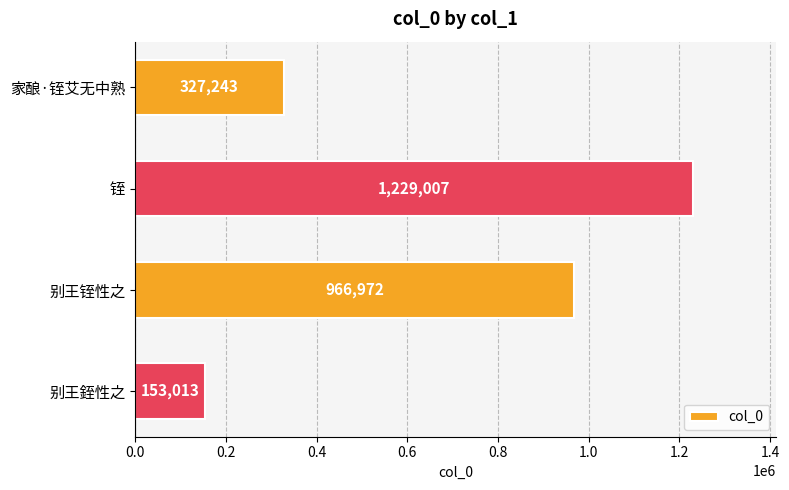

Reading top to bottom, what are all the values shown in this chart?

327243	1229007	966972	153013